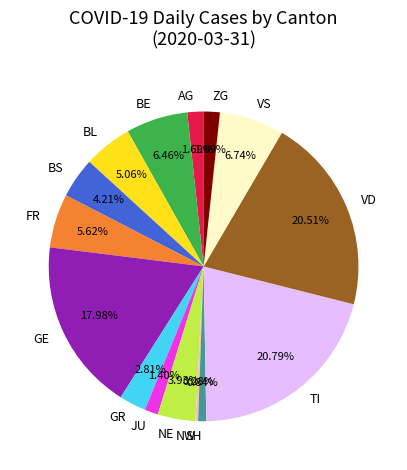

To the nearest percent, what is the difference between the largest and smallest slice percentages?

21%